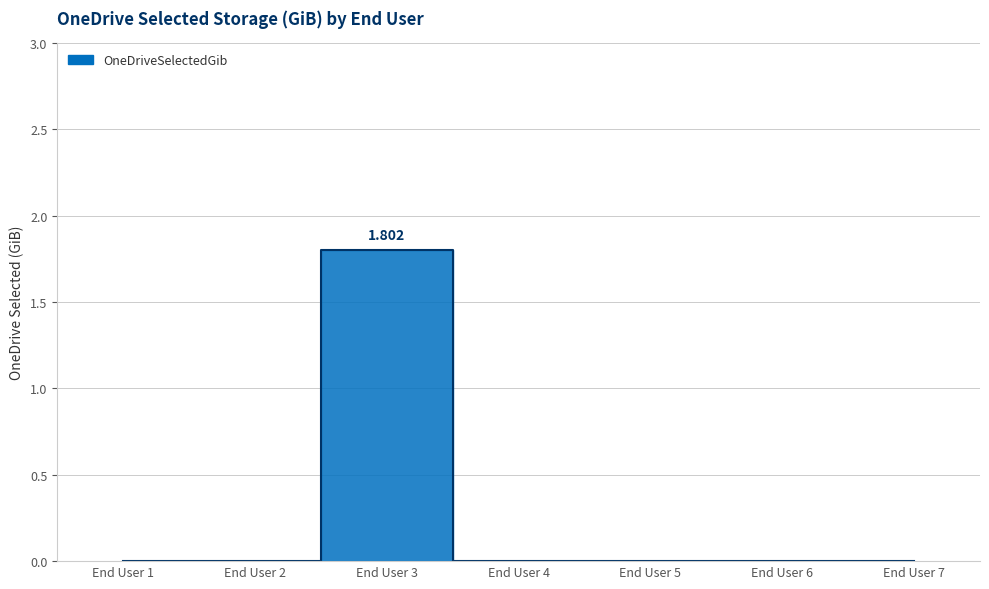

How many interior local peaks (higher than both neighbors) does the data have?

1